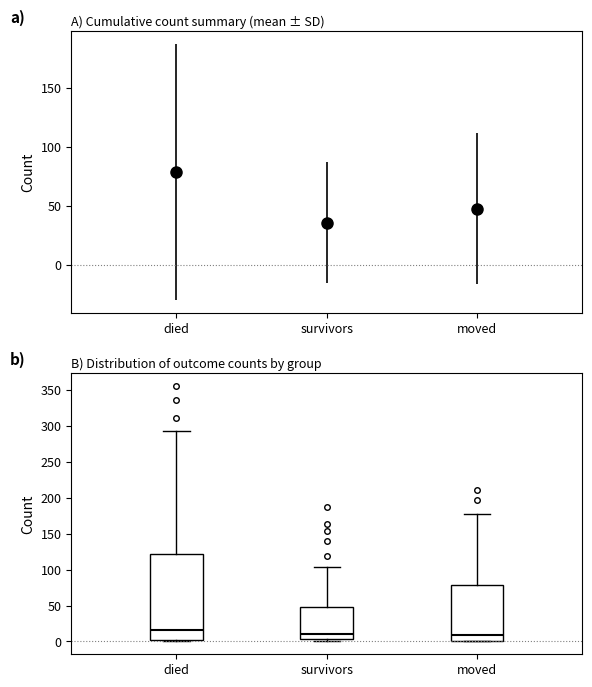

Where is the upper edge of the box for survivors on the y-axis? The values are not printed on the chart, so give them approximately, as read against the axis.

50